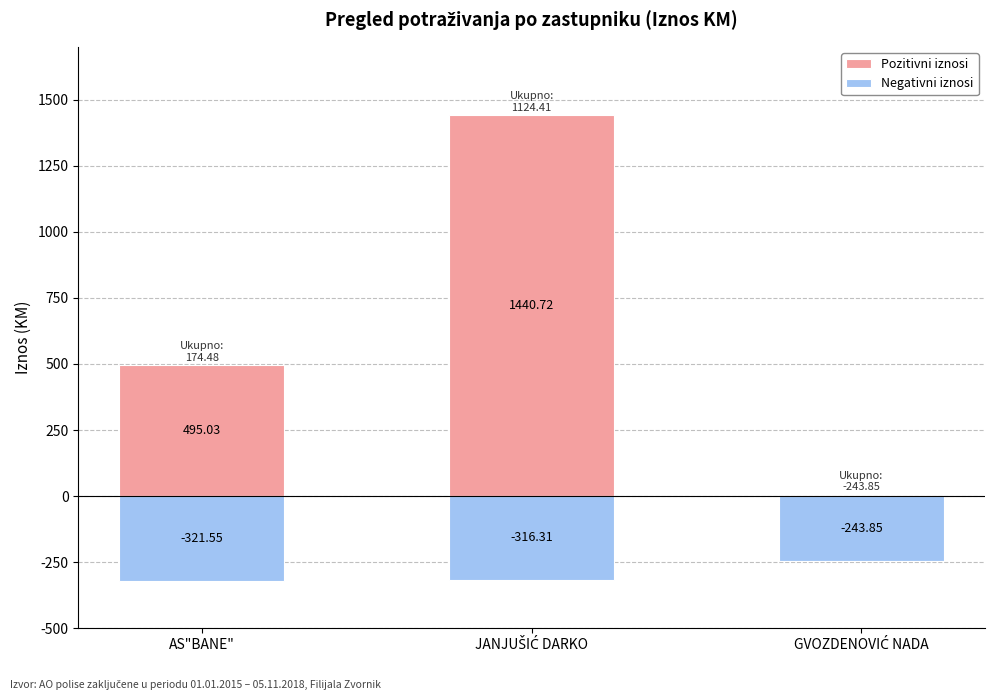

What are all the series names shown in the legend?

Pozitivni iznosi, Negativni iznosi